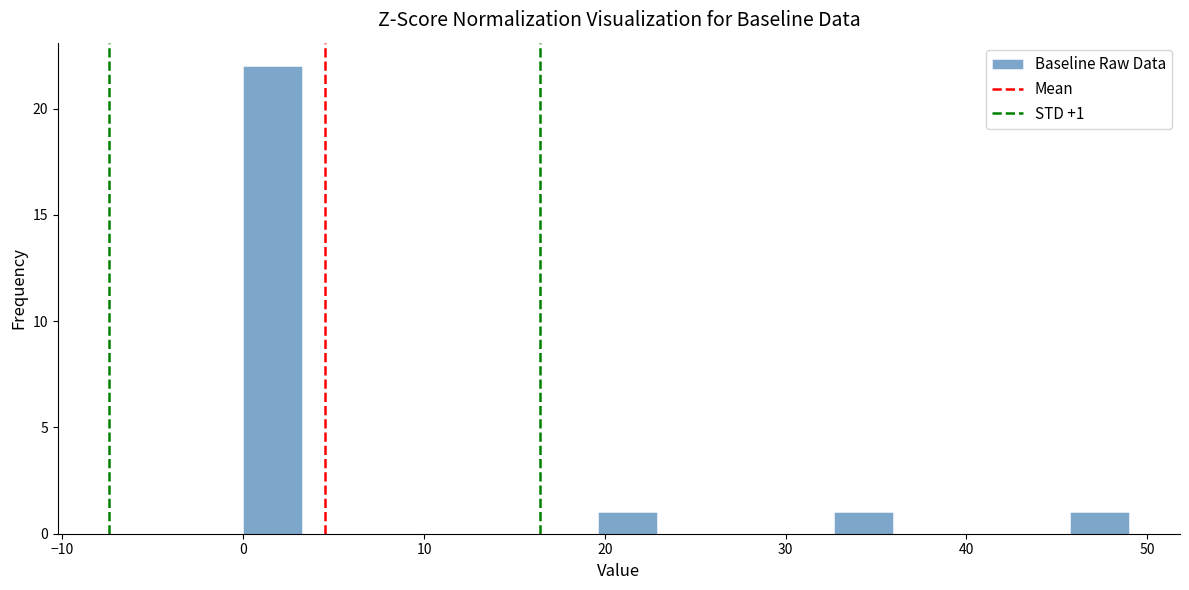

Read against the x-axis, roughly where is the centre of the tallest bar?

2